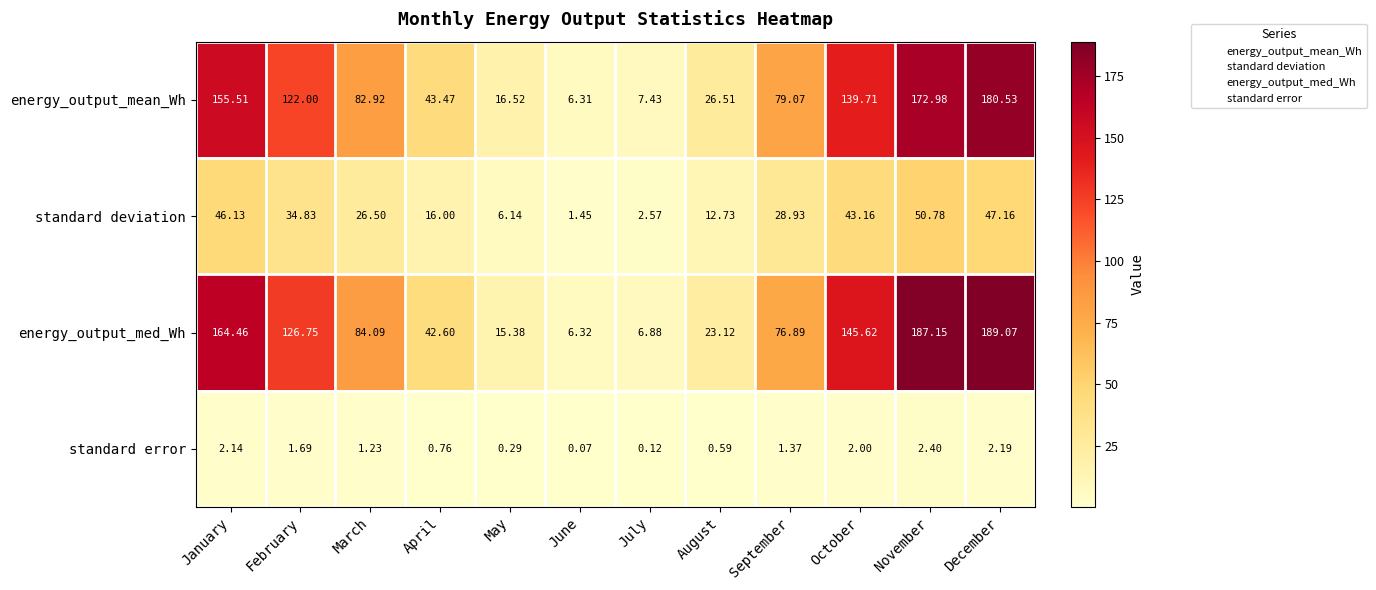

How many data points does each series have?

12